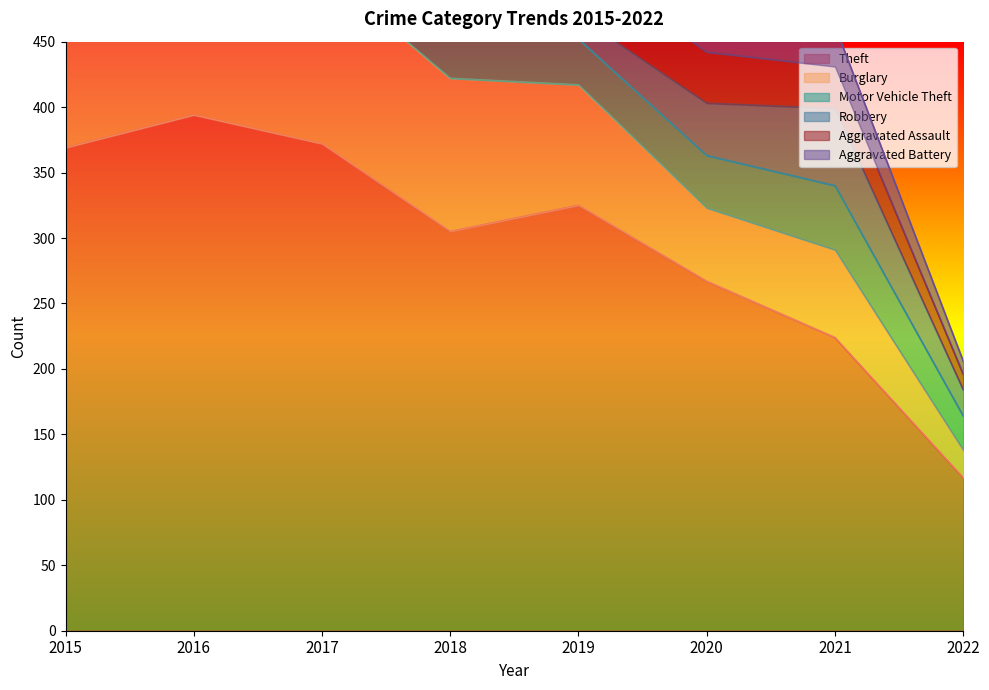

List the series in order of their peak value, lowest first.

Aggravated Battery, Aggravated Assault, Robbery, Motor Vehicle Theft, Burglary, Theft